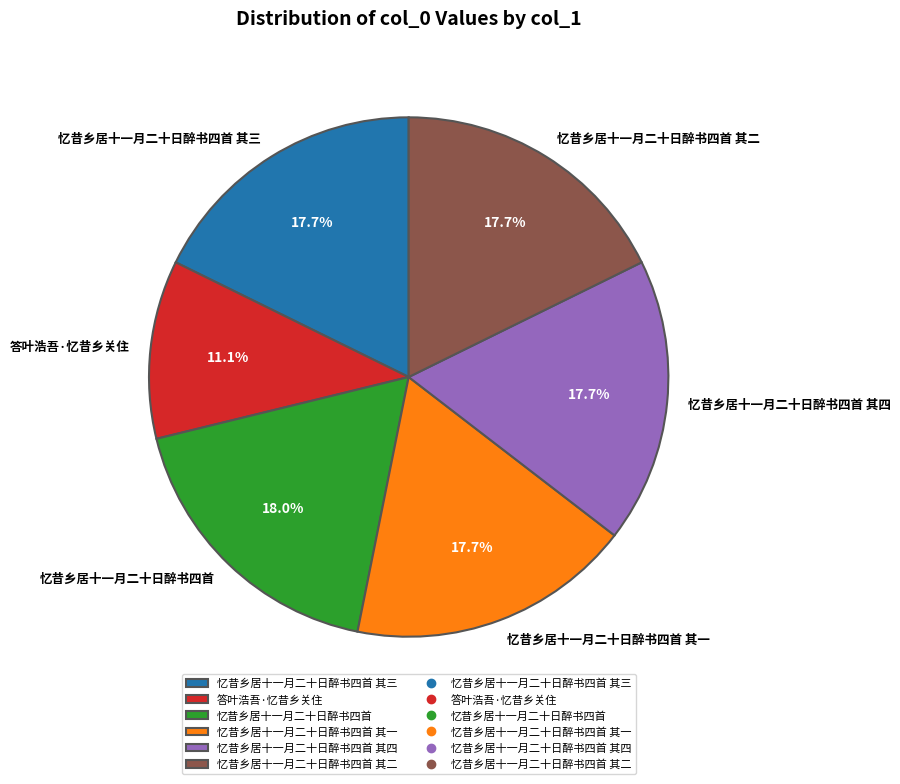

Is there any slice that represents more than half of the pie?

No